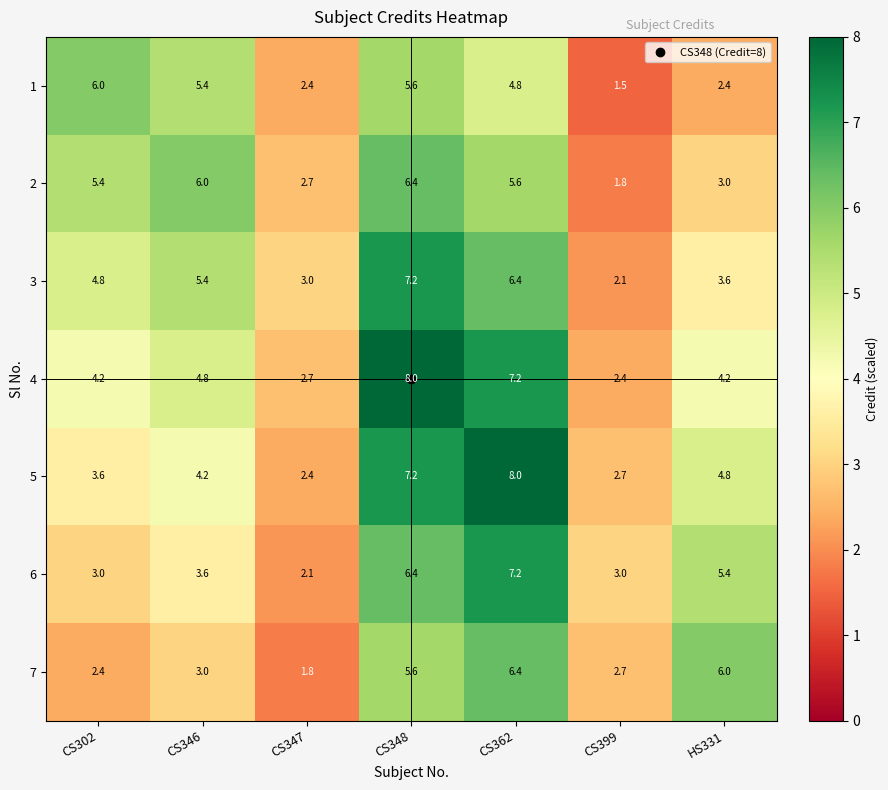

List the labels in order of 5 value, largest first.

CS362, CS348, HS331, CS346, CS302, CS399, CS347